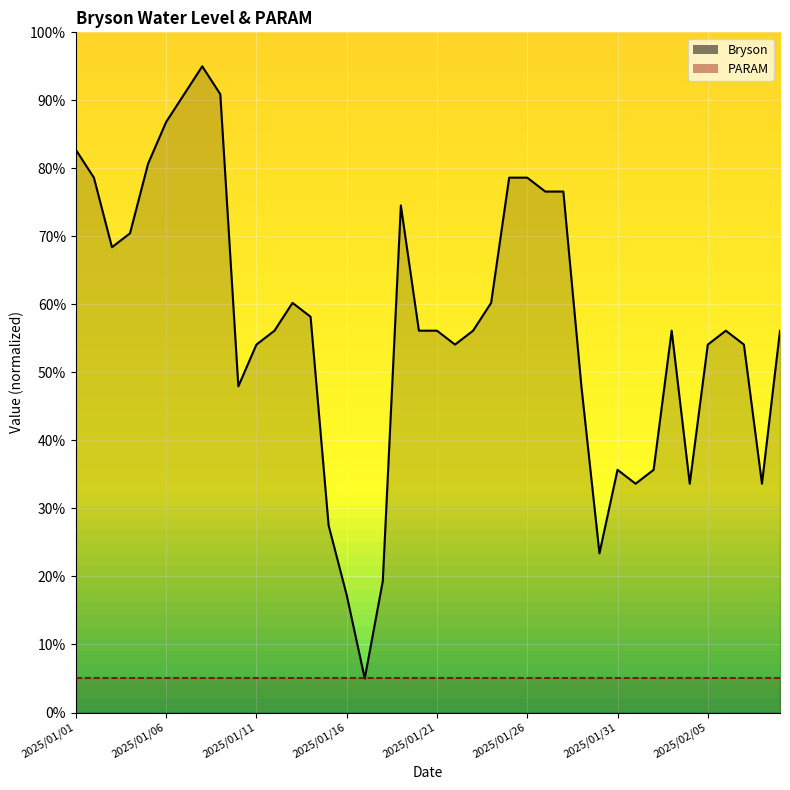

Where is the first local minimum?

2025/01/03